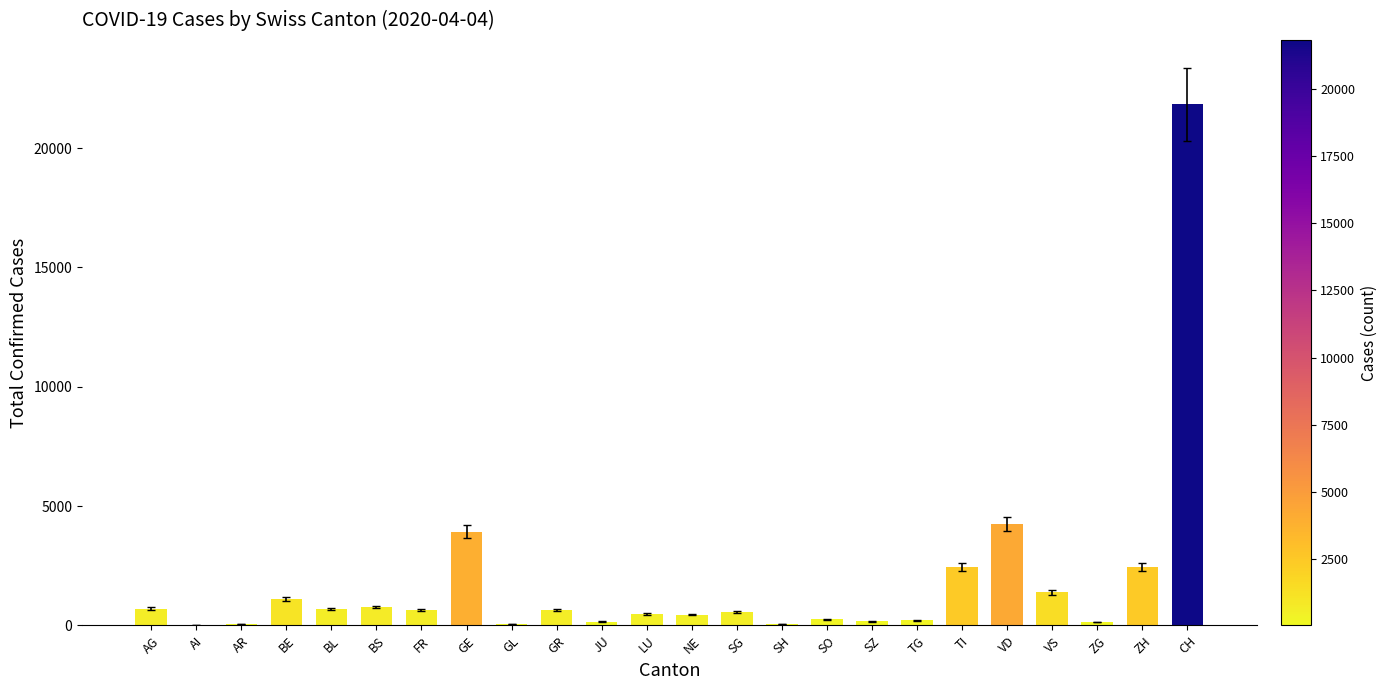

What is the maximum value shown in the chart?

21827